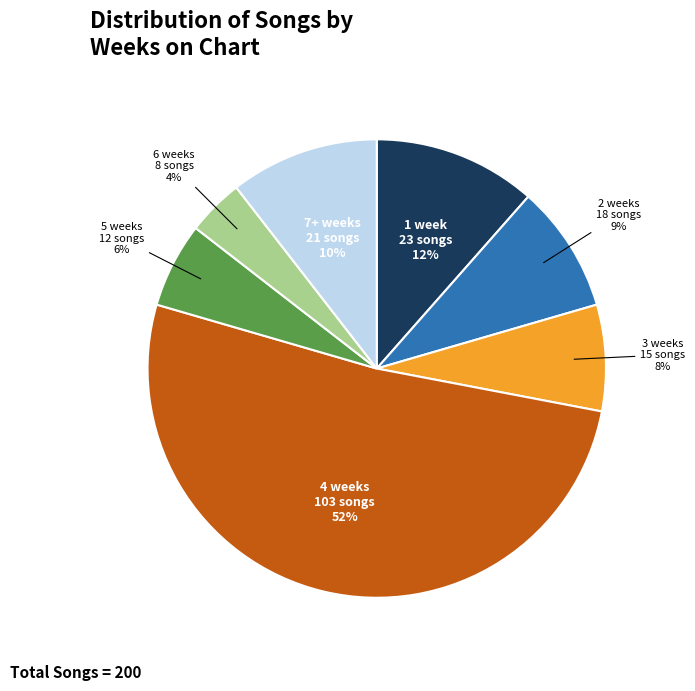

To the nearest percent, what is the combined percentage of 5 weeks and 1 week?

18%